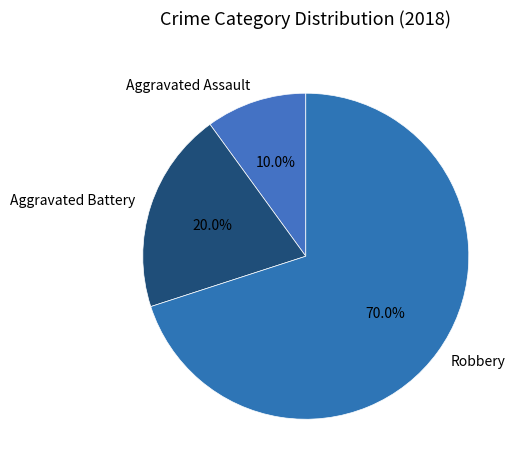

What portion of the pie excludes Aggravated Assault?

90.0%